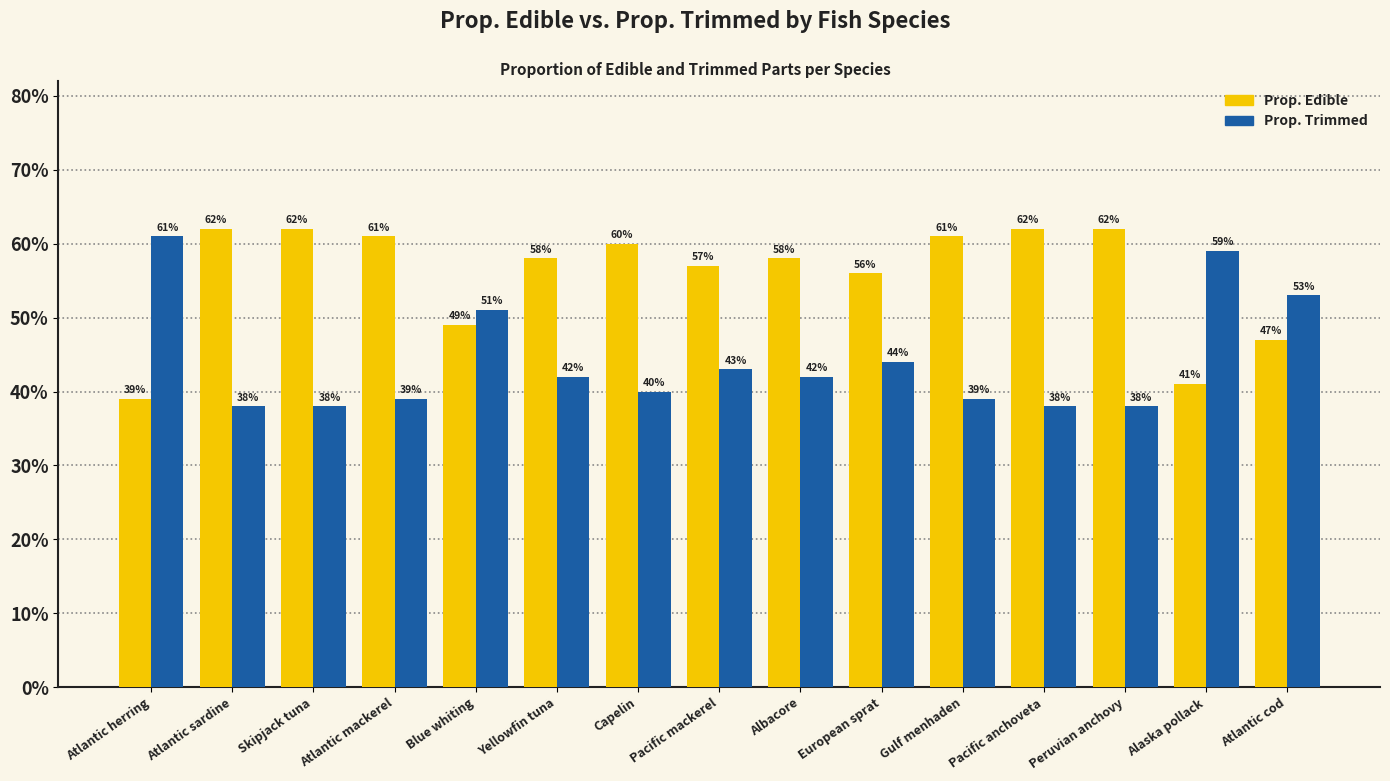

Does the chart contain any negative values?

No